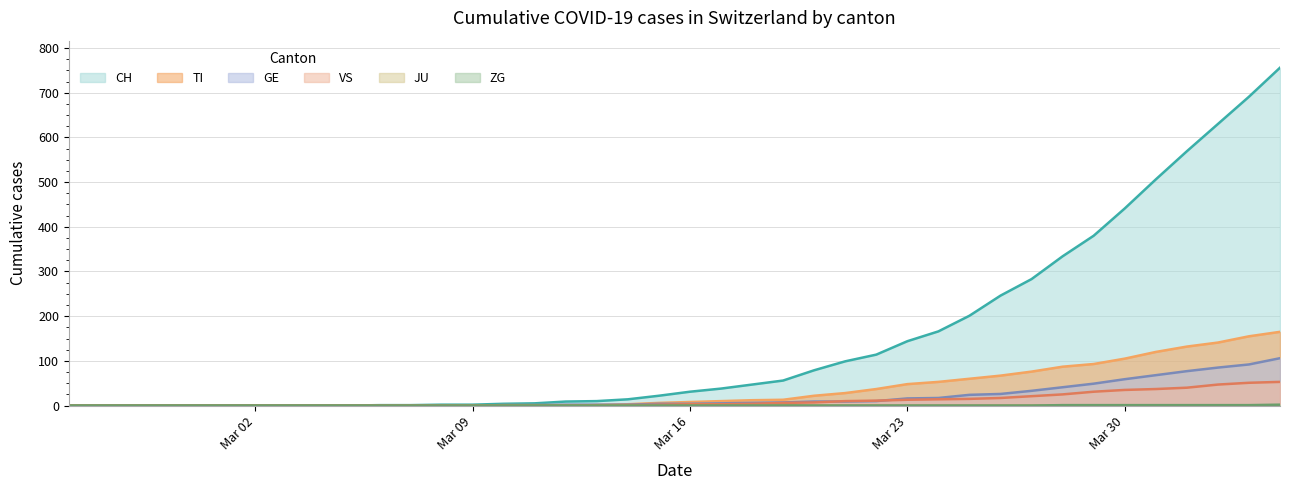

True or false: ZG has a value of -1 at 2020-03-21.

False